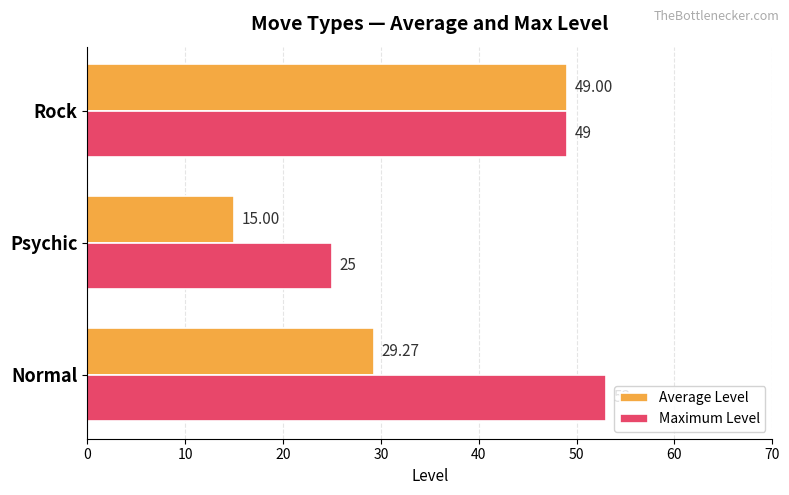

What is the sum of the Maximum Level values at Psychic and Normal?

78.0